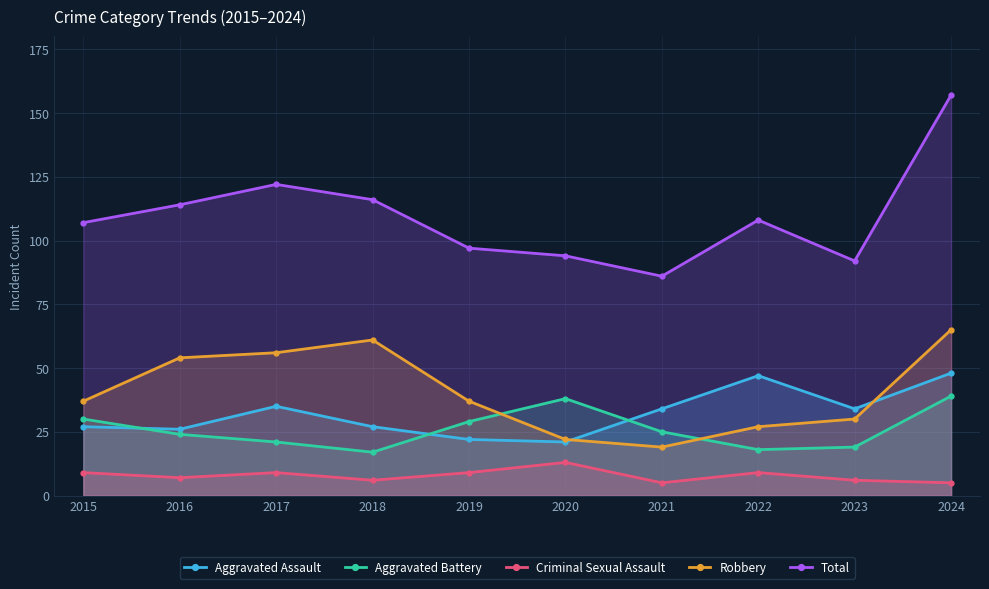

Which category has the lowest value across all series?

2021